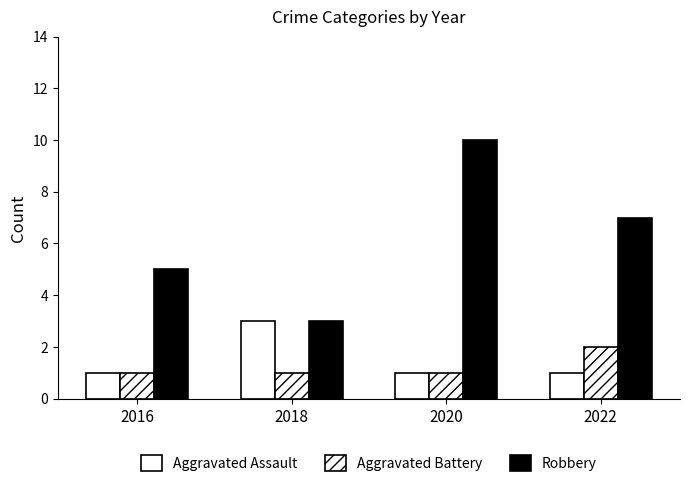

How many bars are there in total?

12